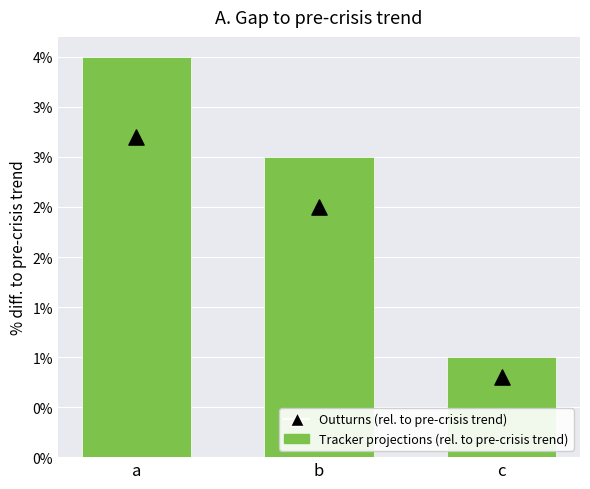

What is the total value across all series at a?

7.2